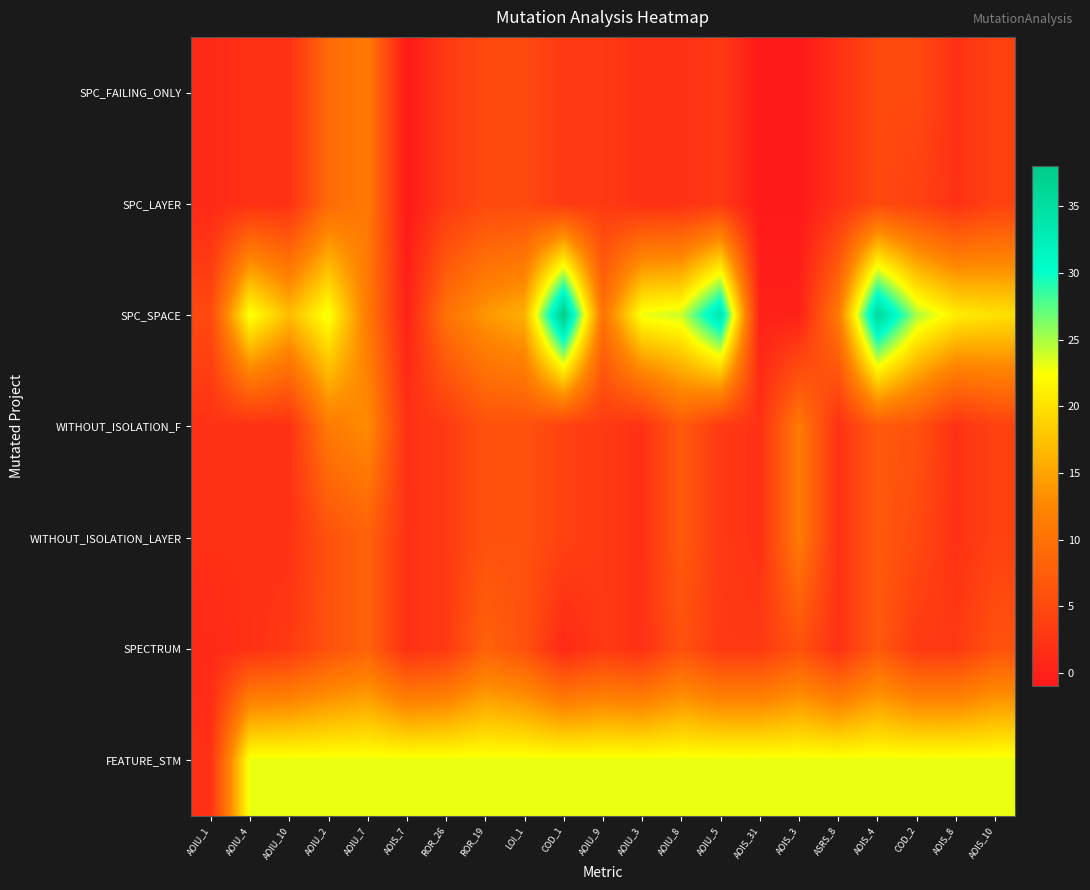

Which series has the widest spread of values?

SPC_SPACE